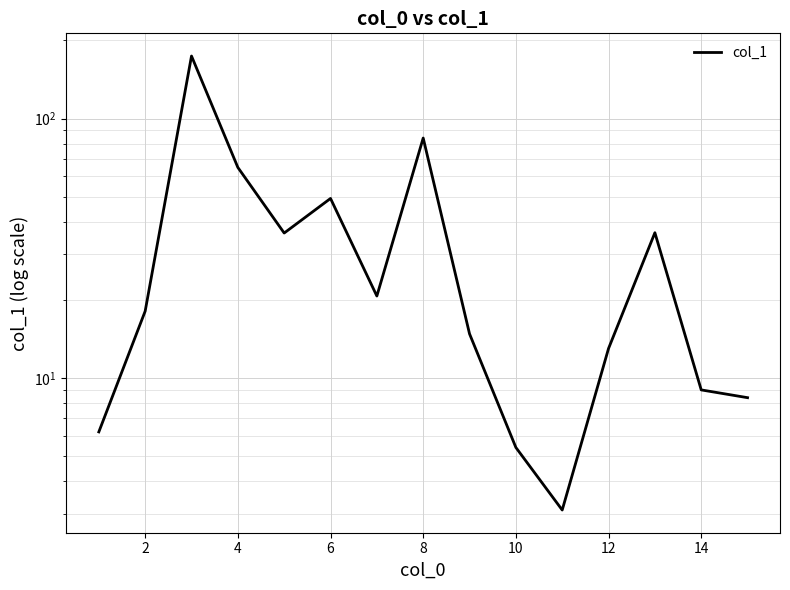

What is the sum of the values at 6 and 2?

82.9